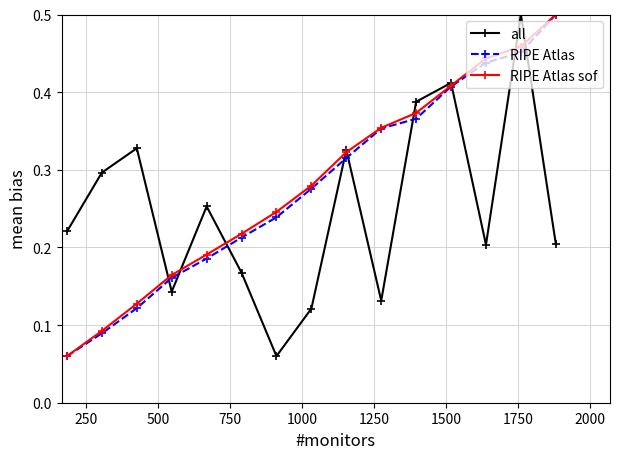

How many interior local peaks does the all series have?

5